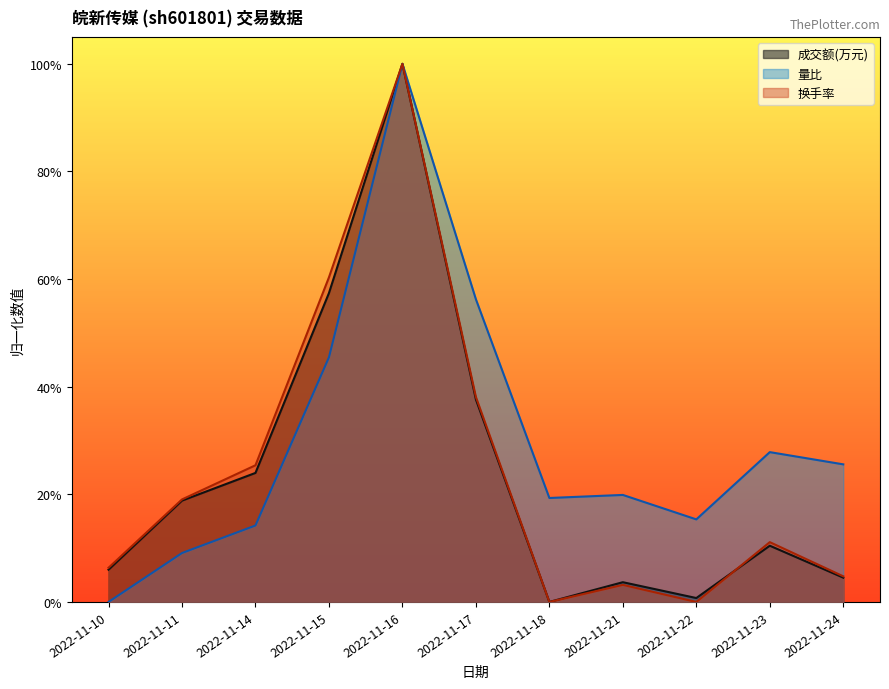

Rank the categories by 换手率 value from highest to lowest.

2022-11-16, 2022-11-15, 2022-11-17, 2022-11-14, 2022-11-11, 2022-11-23, 2022-11-10, 2022-11-24, 2022-11-21, 2022-11-18, 2022-11-22